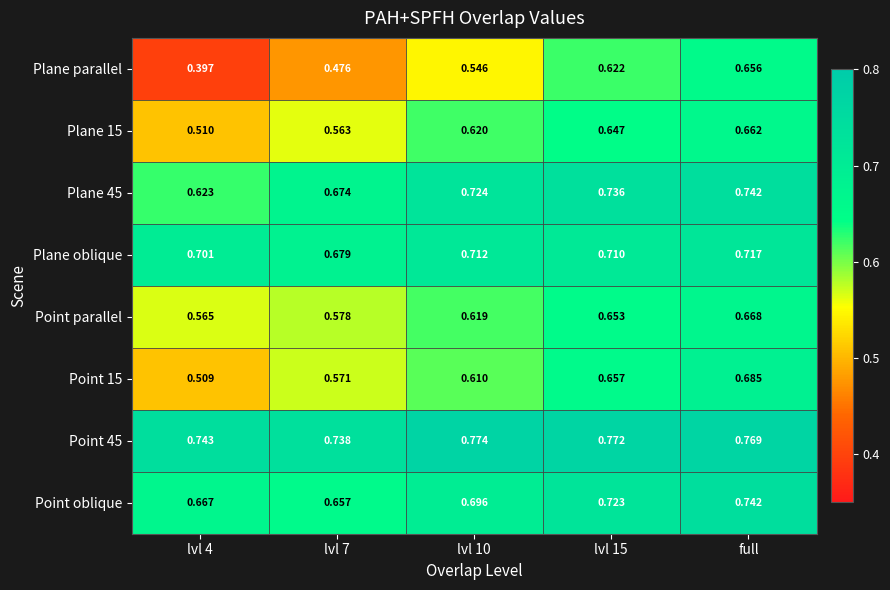

Is the value of Plane parallel at lvl 15 greater than the value of Point parallel at full?

No